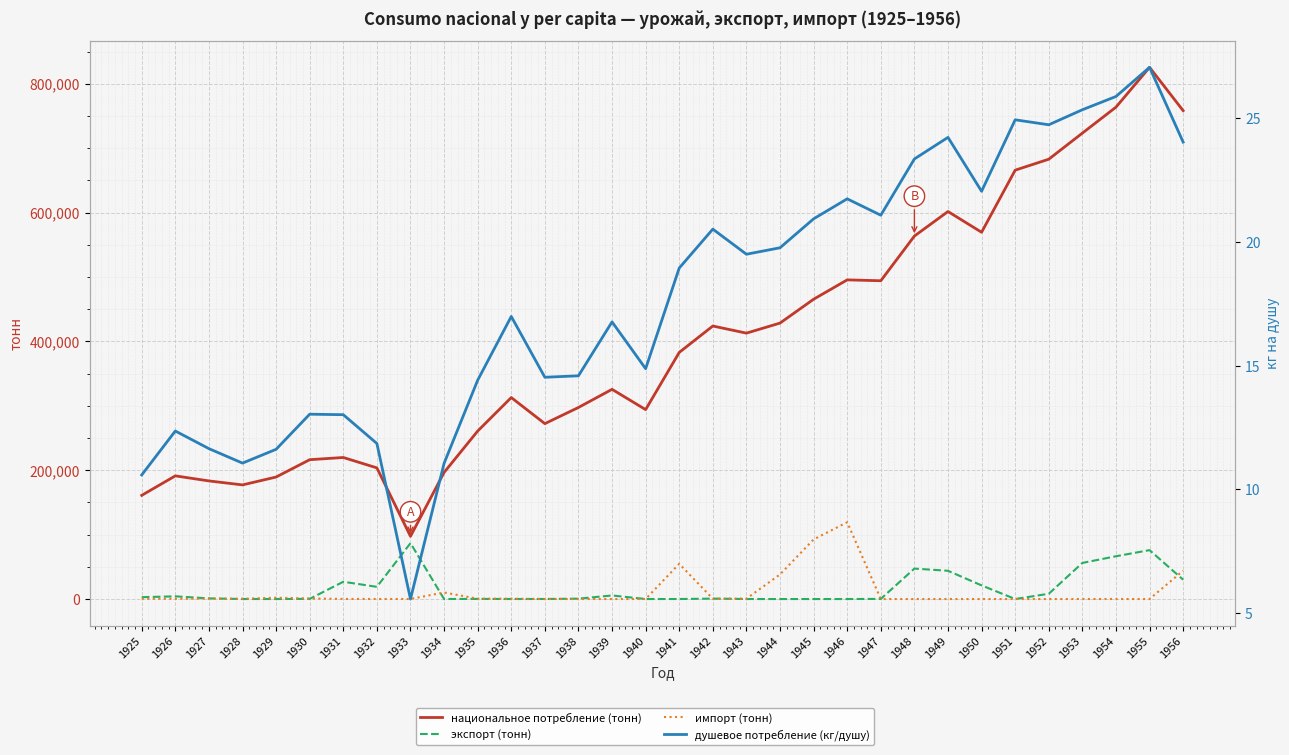

At which label does экспорт (тонн) first exceed 663?

1925